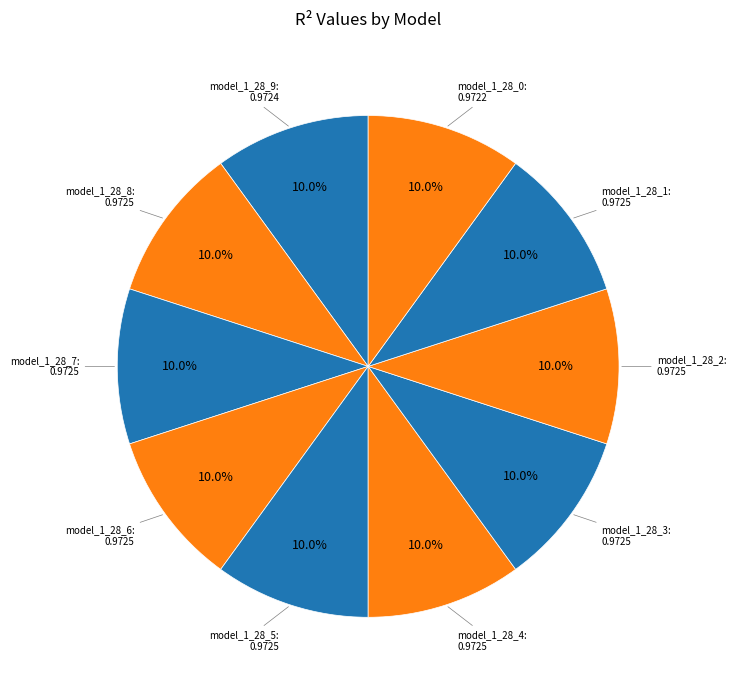

Count the number of slices in the pie.

10